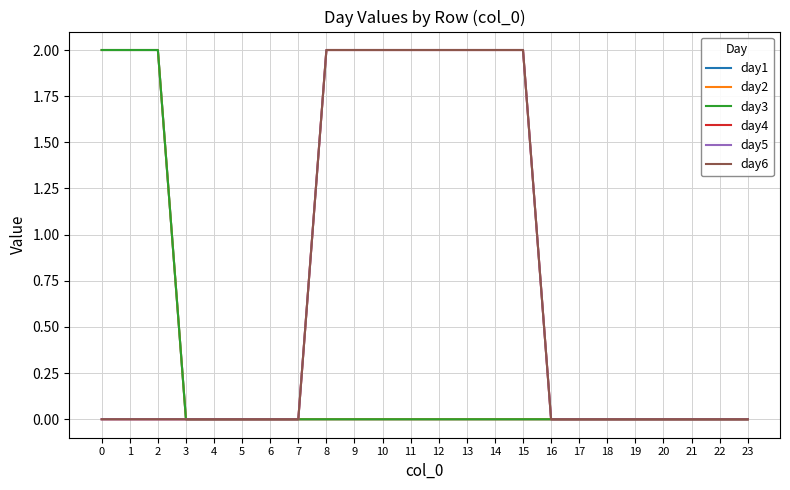

Reading right to left, list all the values displayed in this chart.

day1: 23=0	22=0	21=0	20=0	19=0	18=0	17=0	16=0	15=0	14=0	13=0	12=0	11=0	10=0	9=0	8=0	7=0	6=0	5=0	4=0	3=0	2=2	1=2	0=2
day2: 23=0	22=0	21=0	20=0	19=0	18=0	17=0	16=0	15=0	14=0	13=0	12=0	11=0	10=0	9=0	8=0	7=0	6=0	5=0	4=0	3=0	2=2	1=2	0=2
day3: 23=0	22=0	21=0	20=0	19=0	18=0	17=0	16=0	15=0	14=0	13=0	12=0	11=0	10=0	9=0	8=0	7=0	6=0	5=0	4=0	3=0	2=2	1=2	0=2
day4: 23=0	22=0	21=0	20=0	19=0	18=0	17=0	16=0	15=2	14=2	13=2	12=2	11=2	10=2	9=2	8=2	7=0	6=0	5=0	4=0	3=0	2=0	1=0	0=0
day5: 23=0	22=0	21=0	20=0	19=0	18=0	17=0	16=0	15=2	14=2	13=2	12=2	11=2	10=2	9=2	8=2	7=0	6=0	5=0	4=0	3=0	2=0	1=0	0=0
day6: 23=0	22=0	21=0	20=0	19=0	18=0	17=0	16=0	15=2	14=2	13=2	12=2	11=2	10=2	9=2	8=2	7=0	6=0	5=0	4=0	3=0	2=0	1=0	0=0